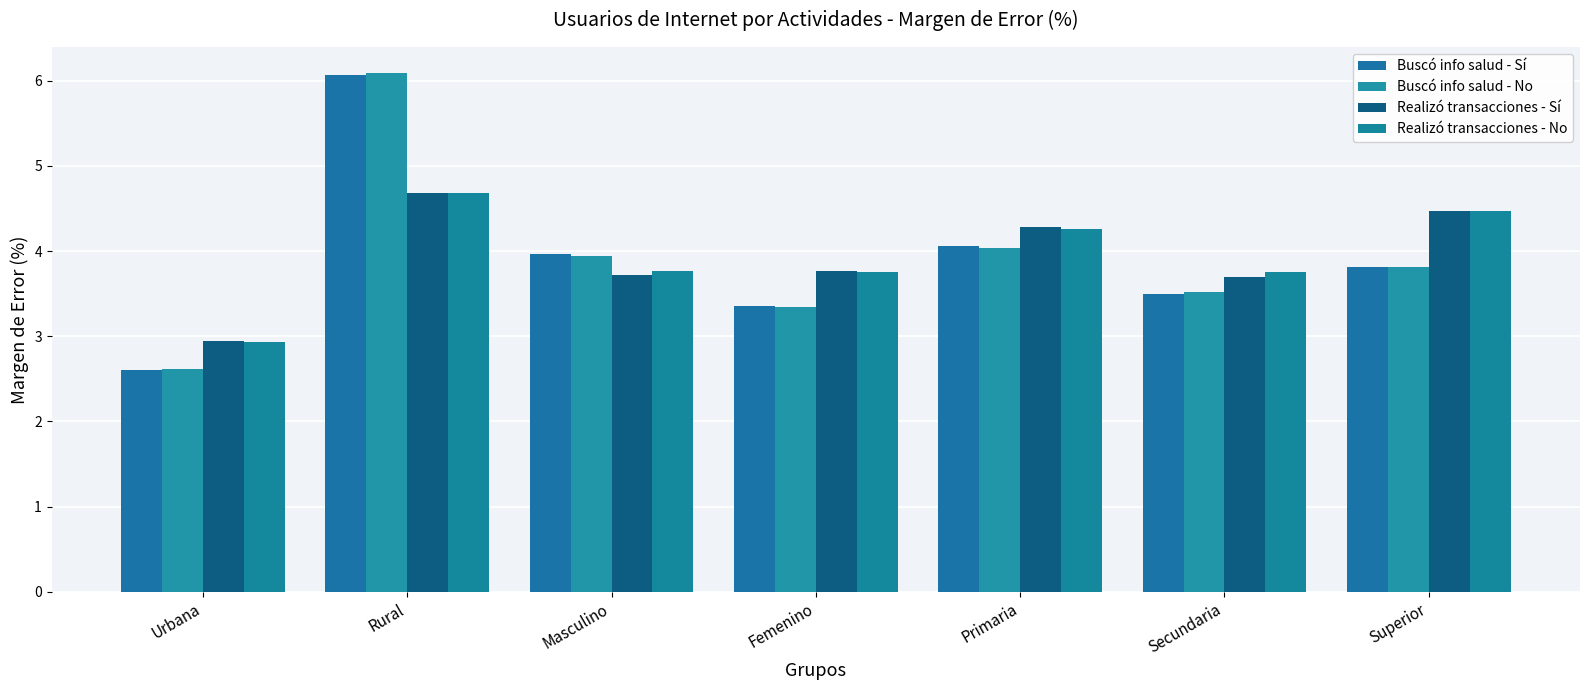

At which category is the sum across all series the highest?

Rural